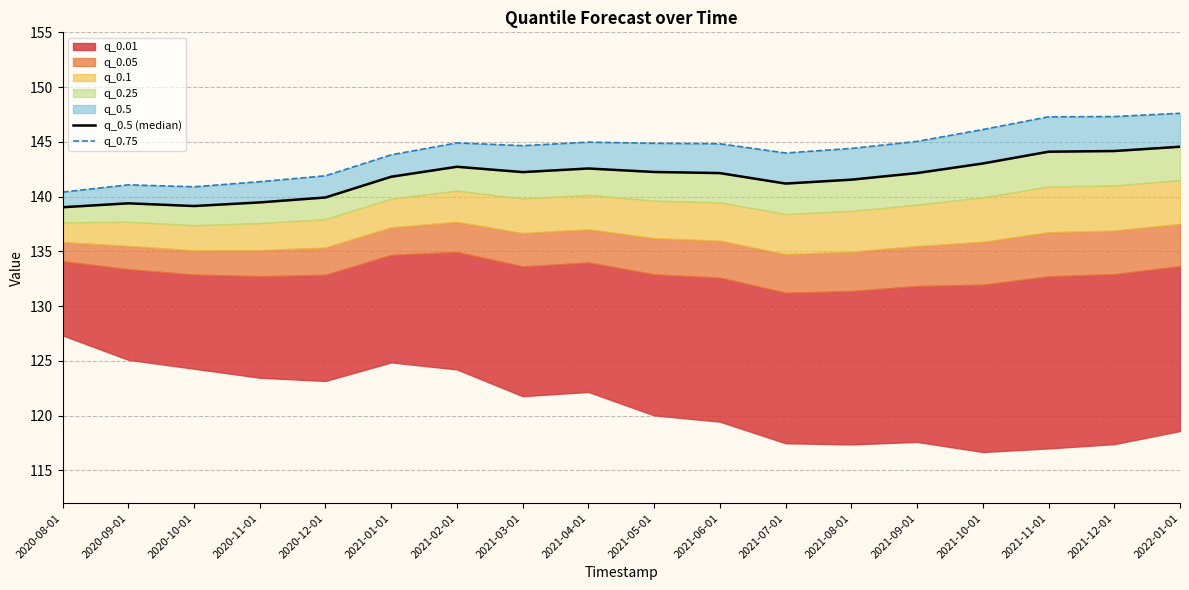

Which label corresponds to the smallest value in the chart?

2020-08-01